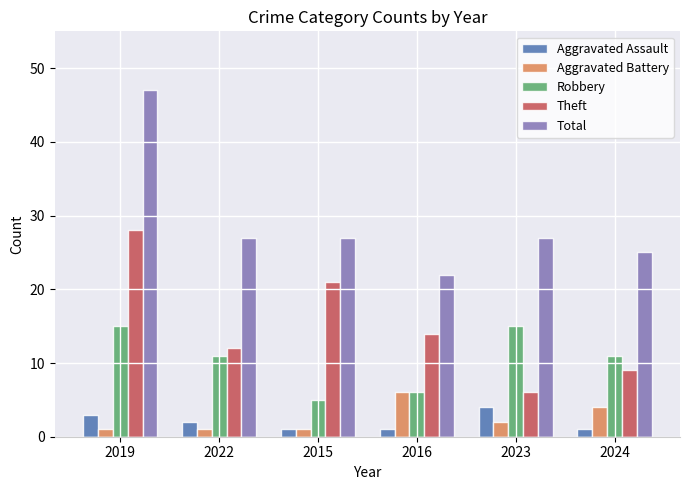

How many bars are there in each group?

5